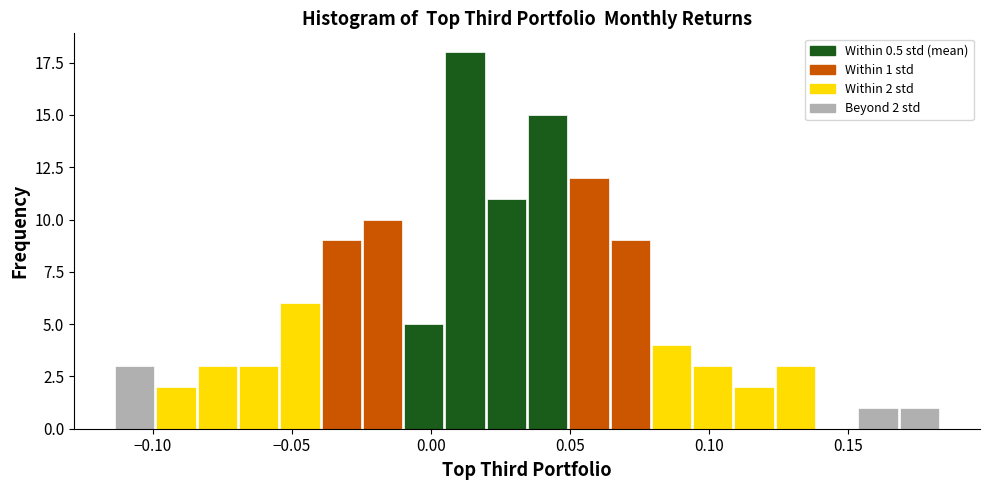

Around what value on the x-axis is the tallest bar? Give the approximate position of its centre, as read against the axis.

0.010